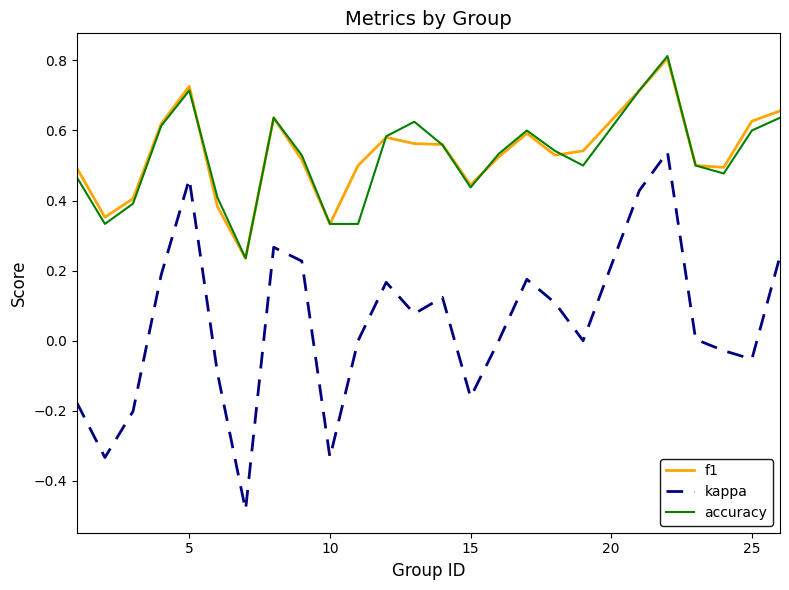

How many lines are shown in the chart?

3